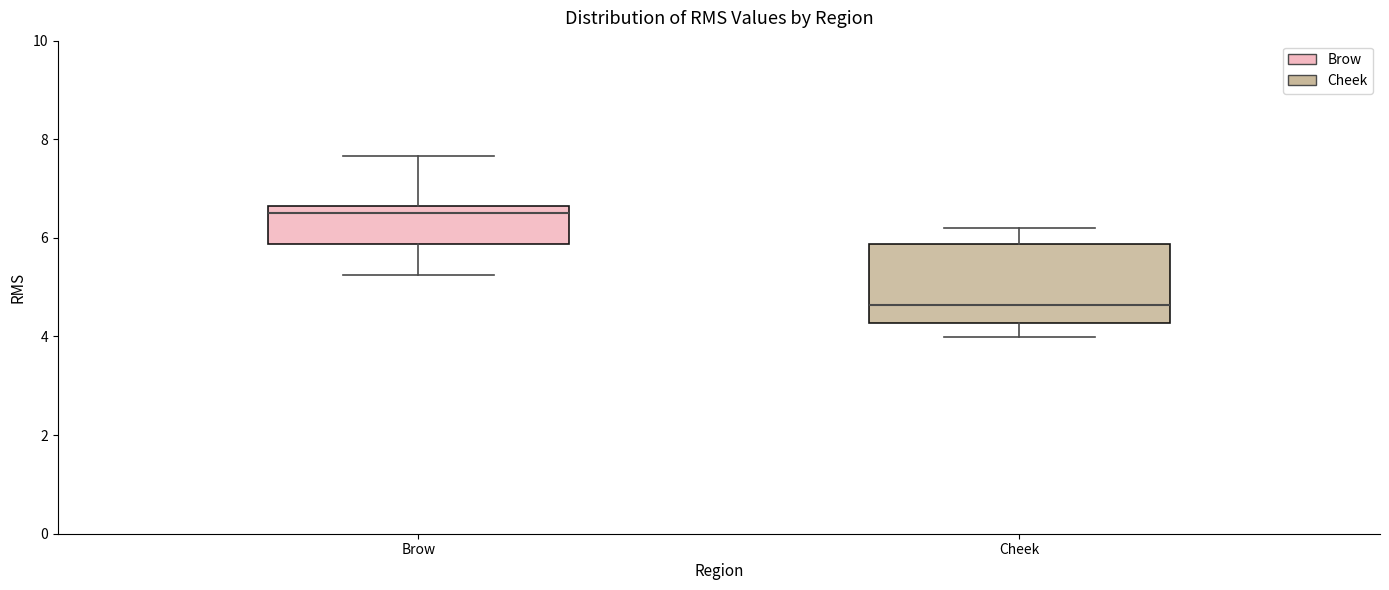

Which box is the tallest, from its lower edge to its upper edge?

Cheek